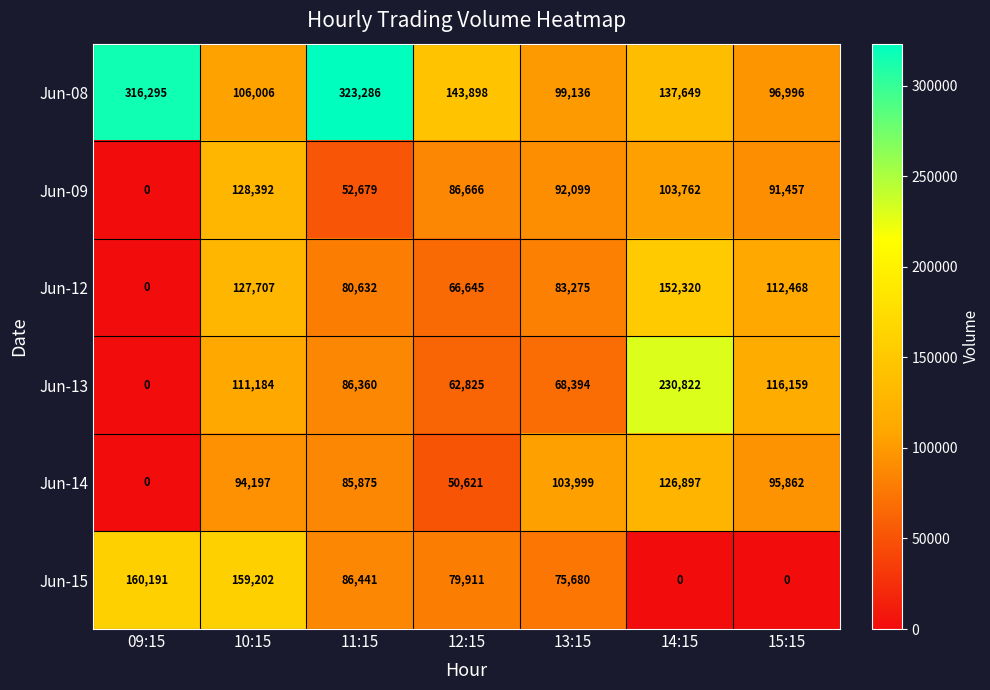

Which category has the lowest value in the Jun-13 series?

09:15